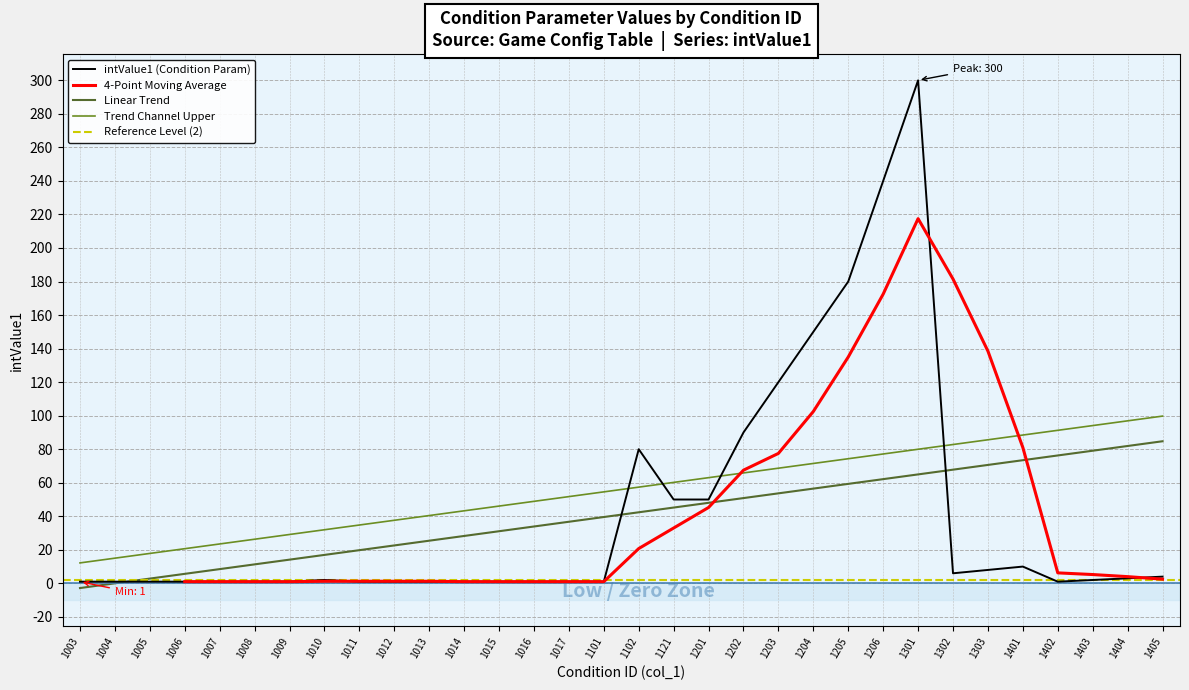

What is the maximum value shown in the chart?

300